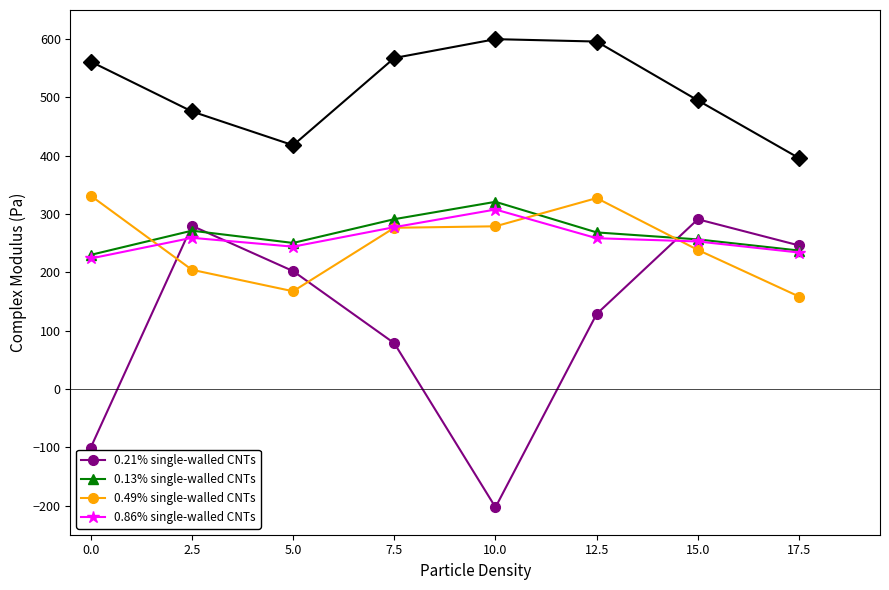

At which category does 0.86% single-walled CNTs reach its first local valley?

5.0